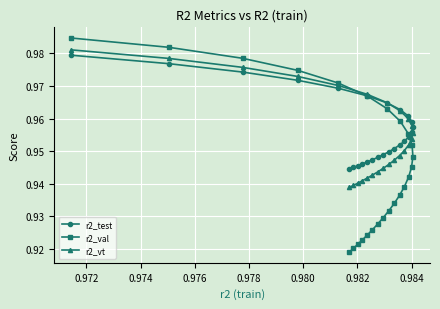

How many times do r2_vt and r2_val cross each other?

1